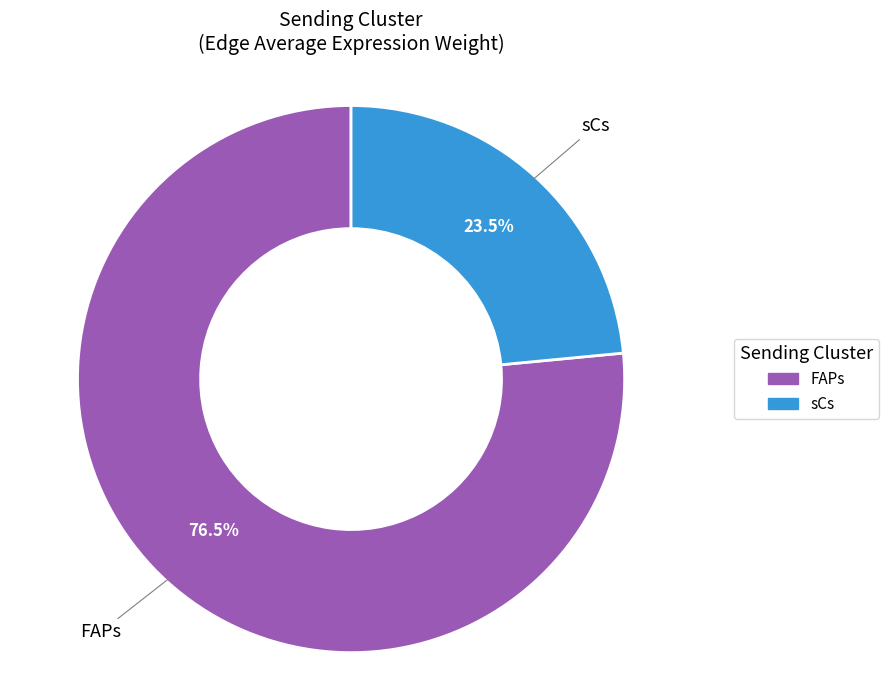

To the nearest percent, what is the difference between the largest and smallest slice percentages?

53%